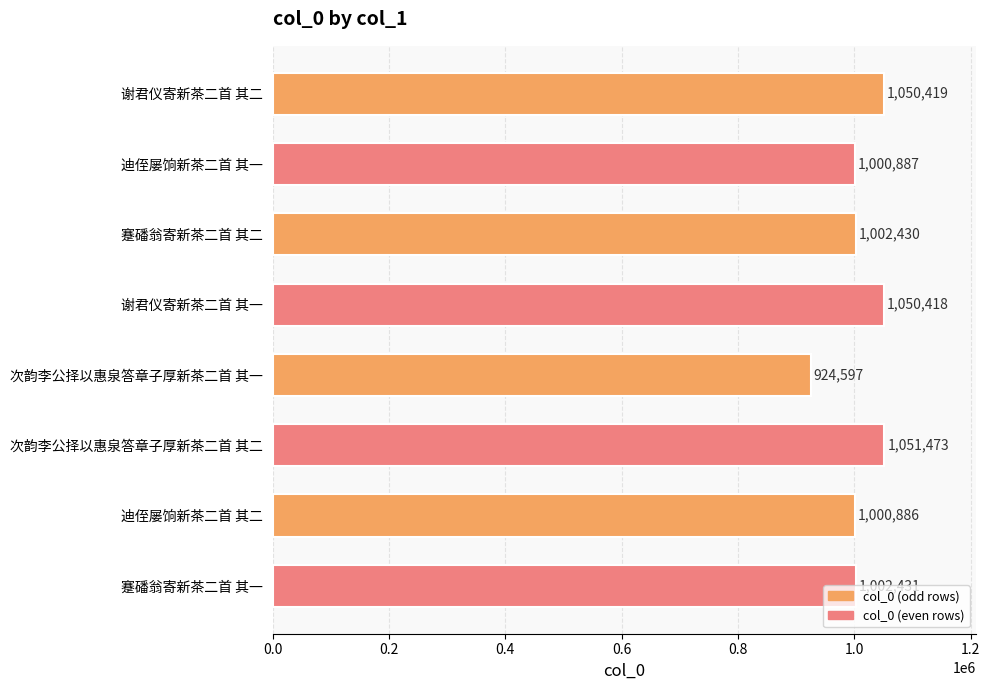

What is the average value?

1010443